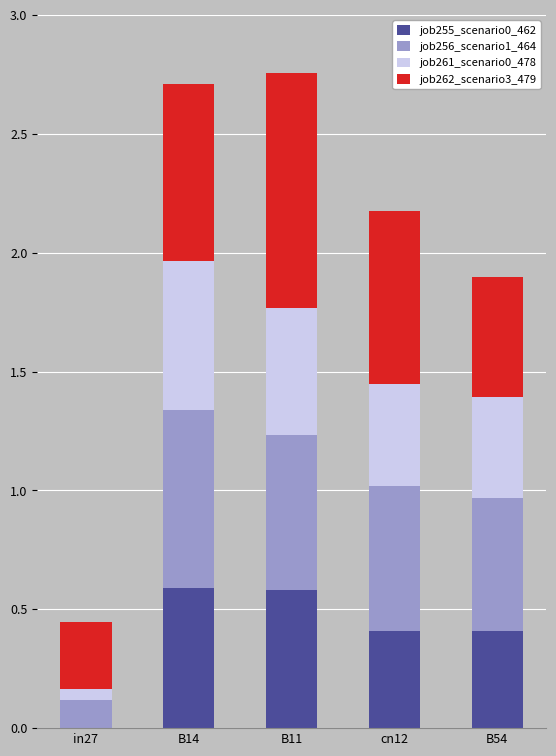

How many distinct data groups are displayed?

4